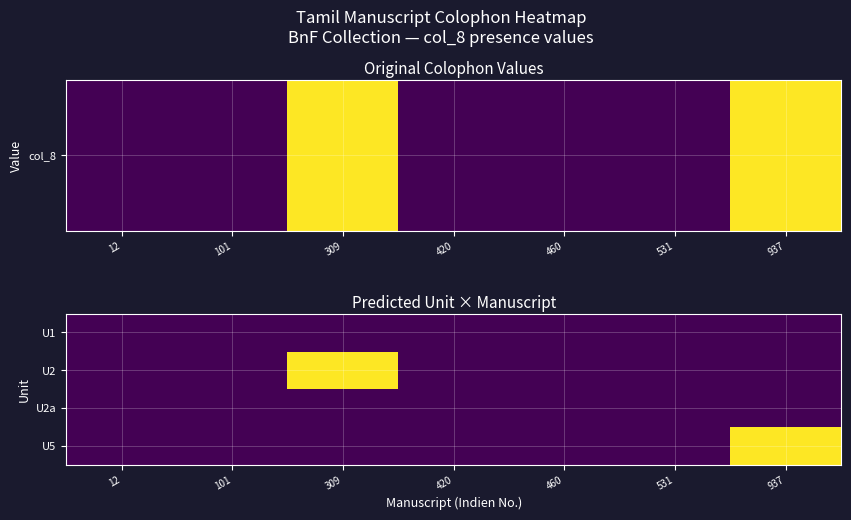

Reading left to right, extract all data points from this chart.

U1: 12=0	101=0	309=0	420=0	460=0	531=0	937=0
U2: 12=0	101=0	309=1	420=0	460=0	531=0	937=0
U2a: 12=0	101=0	309=0	420=0	460=0	531=0	937=0
U5: 12=0	101=0	309=0	420=0	460=0	531=0	937=1